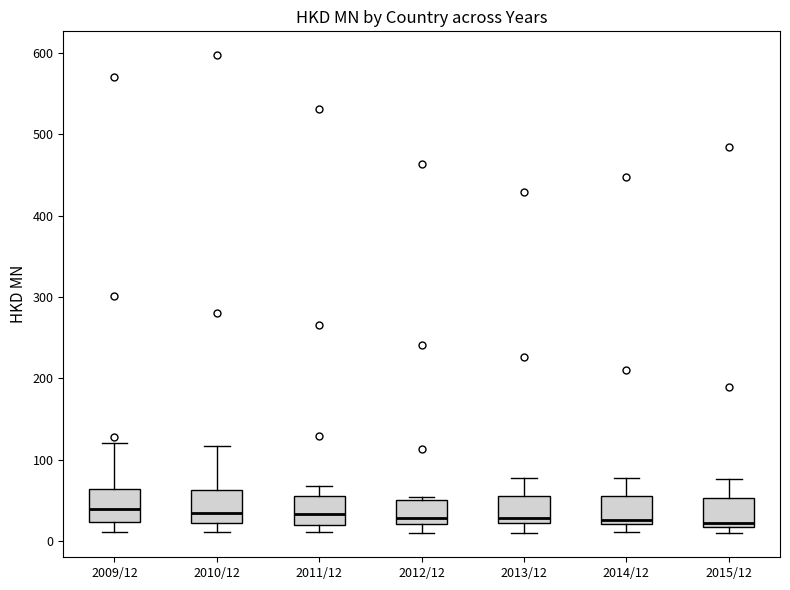

Reading left to right, read every box against the y-axis: the position of its median line, the range the box covers, and the ends of its whiskers. The values are not printed on the chart, so give them approximately, as read against the axis.

2009/12: median 40, box 20 to 60, whiskers 10 to 120
2010/12: median 30, box 20 to 60, whiskers 10 to 120
2011/12: median 30, box 20 to 60, whiskers 10 to 70
2012/12: median 30, box 20 to 50, whiskers 10 to 50 (just above the box's upper edge)
2013/12: median 30, box 20 to 50, whiskers 10 to 80
2014/12: median 30, box 20 to 60, whiskers 10 to 80
2015/12: median 20 (just above the box's lower edge), box 20 to 50, whiskers 10 to 80